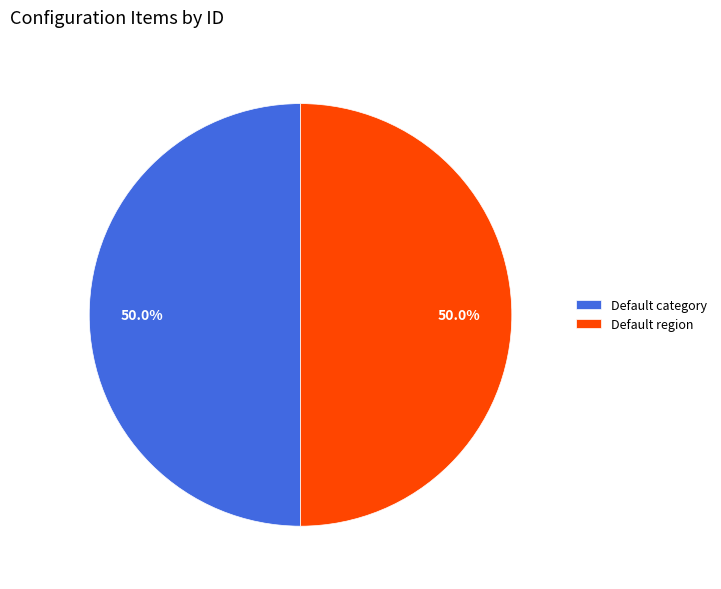

How much of the chart is everything except Default category?

50.0%